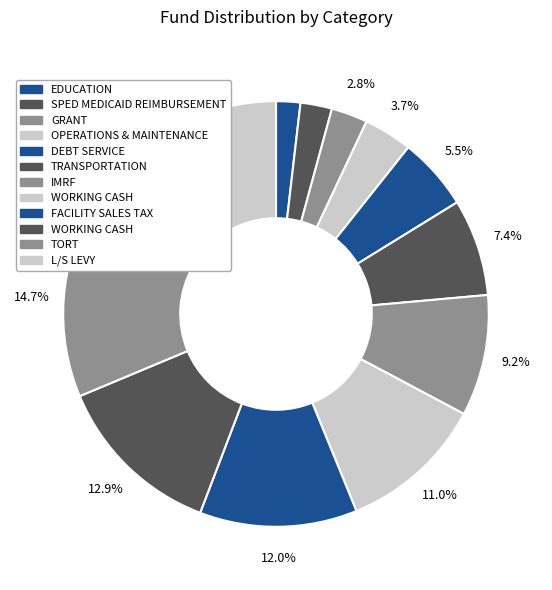

How many segments does this pie chart have?

12